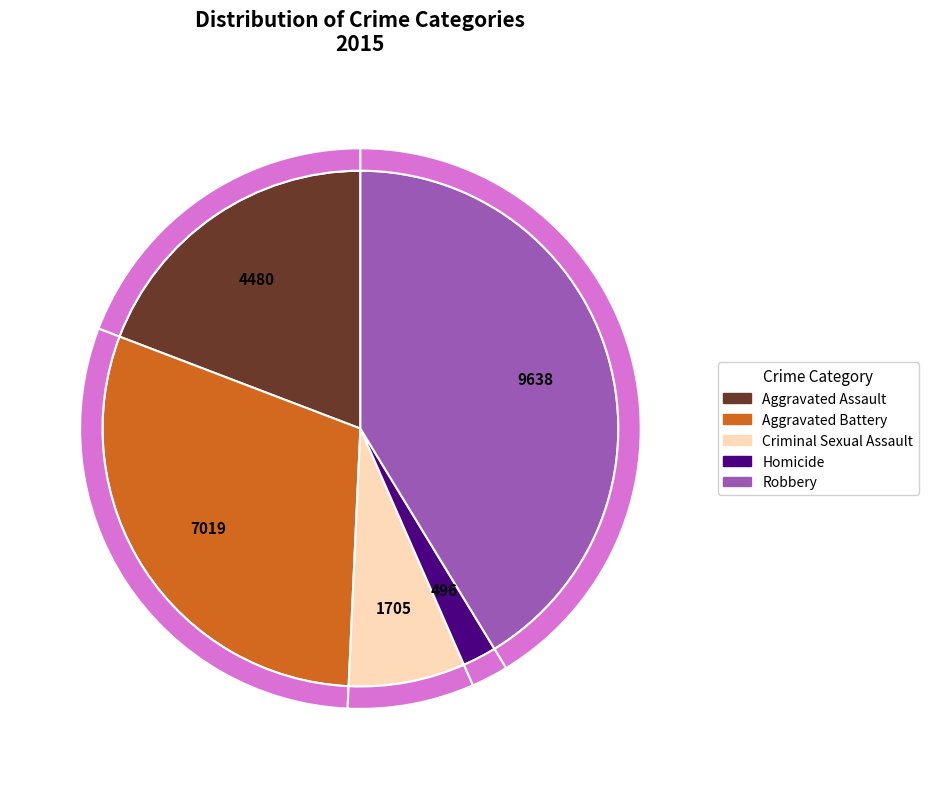

What percentage is the Homicide slice, to the nearest percent?

2%